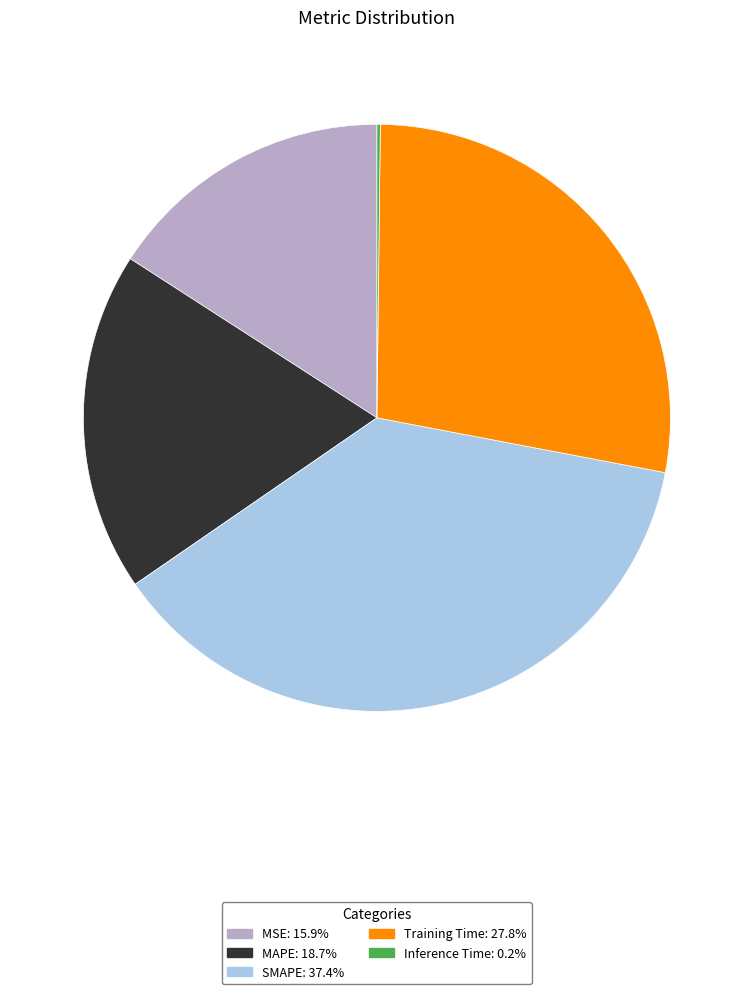

What is the largest slice in the pie chart?

SMAPE